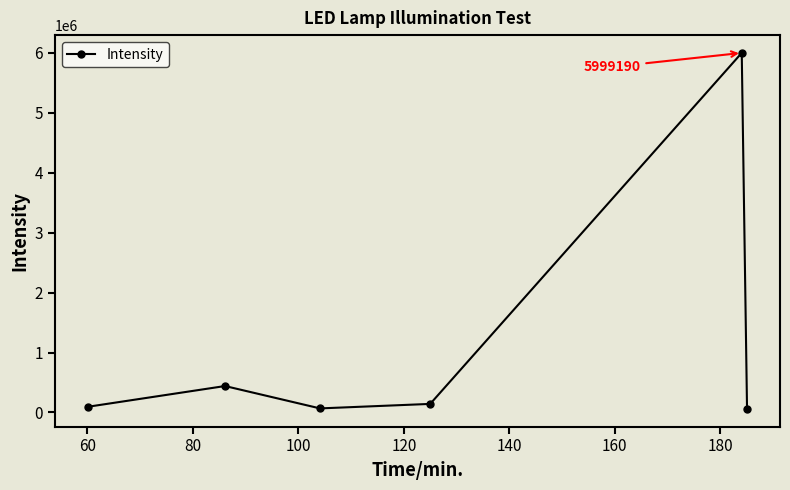

What is the sum of all values?

6808048.7